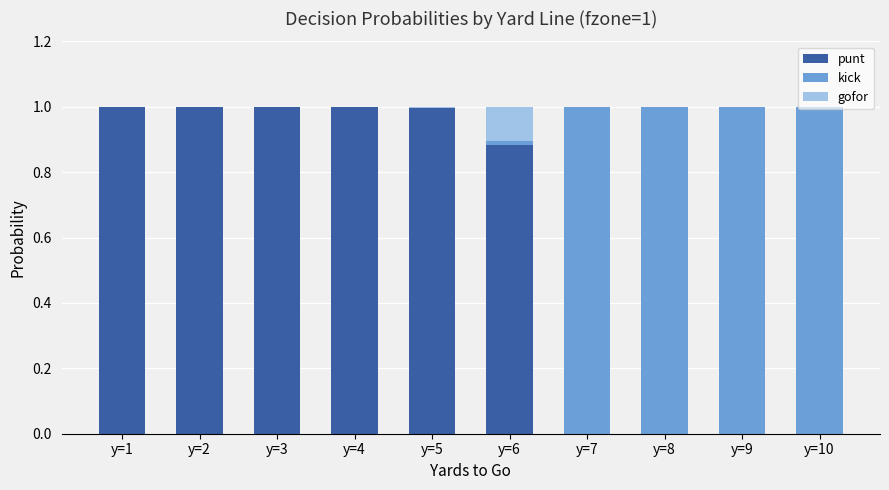

What is the total value across all series at y=4?

1.0